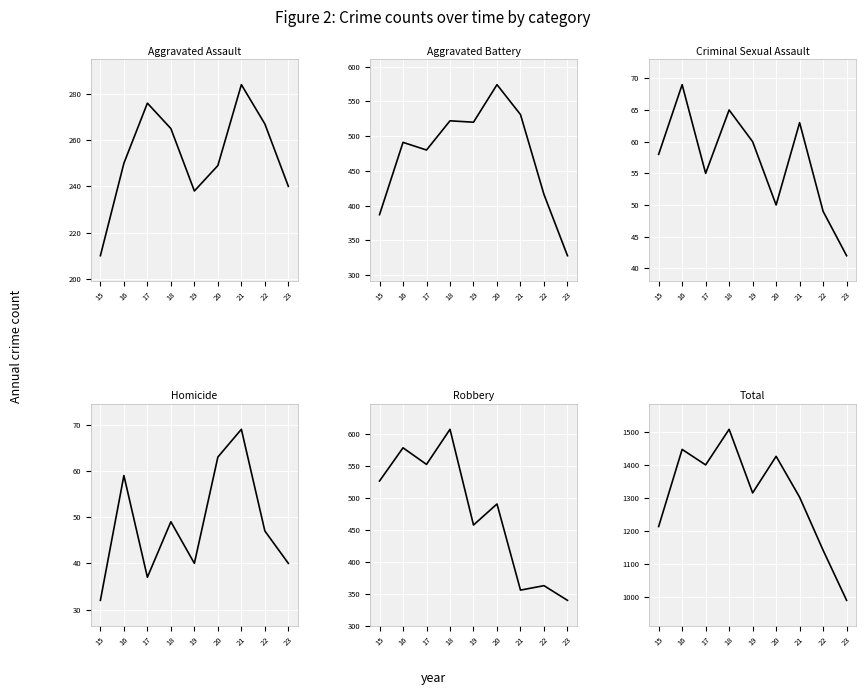

How many values in the Robbery series exceed 491?

4